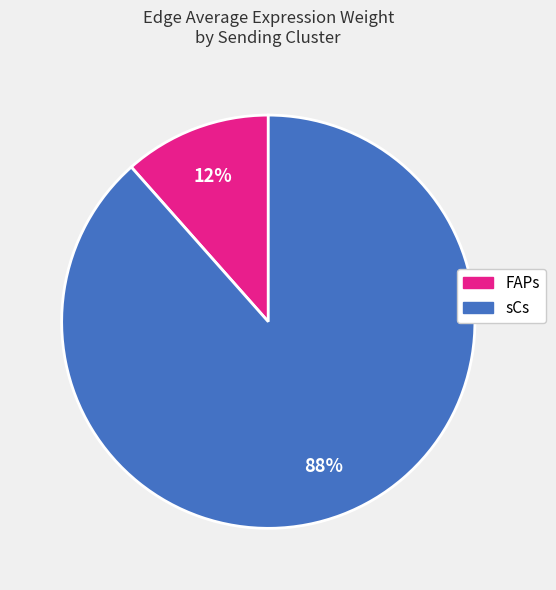

To the nearest percent, what is the average slice percentage?

50%